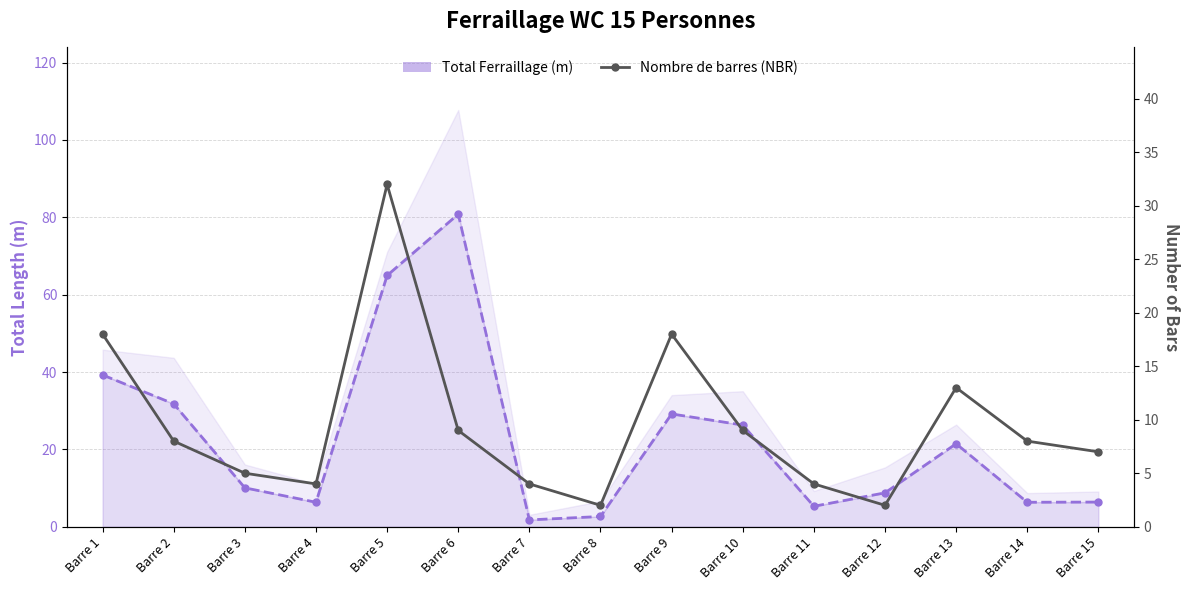

Is the value of Total Ferraillage (m) at Barre 7 greater than the value of Nombre de barres (NBR) at Barre 10?

No